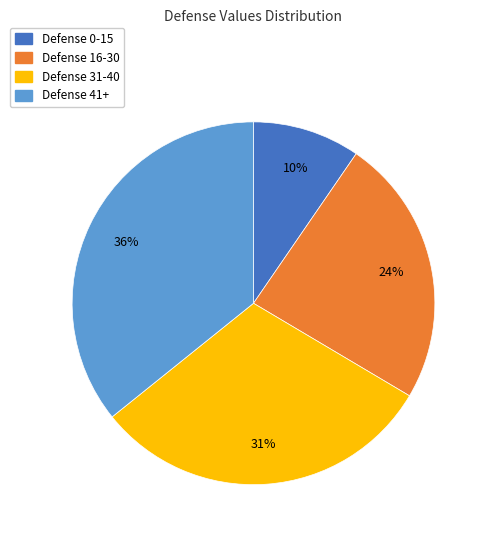

To the nearest percent, what percentage of the pie is Defense 31-40?

31%